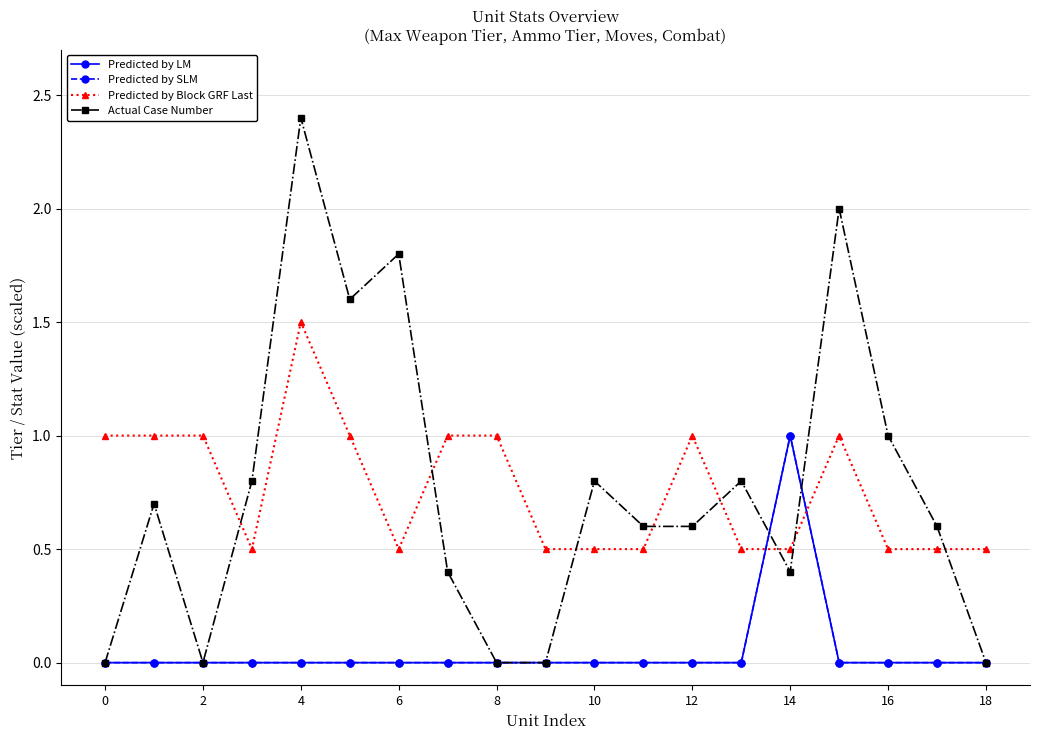

After their last crossing, which series has the higher values: Actual Case Number or Predicted by LM?

Actual Case Number